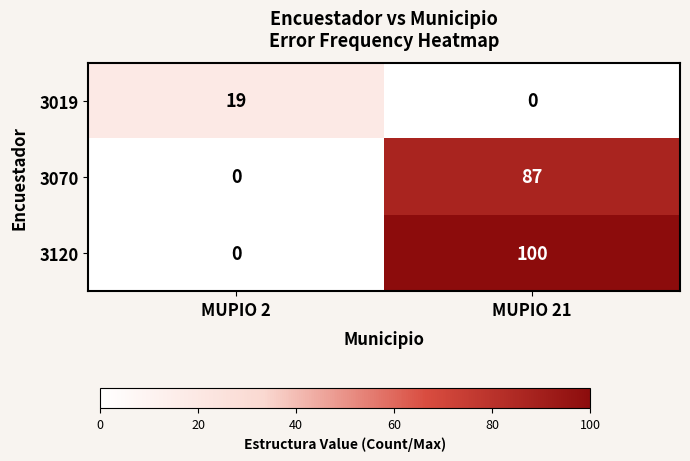

True or false: 3019 has a value of 19 at MUPIO 2.

True